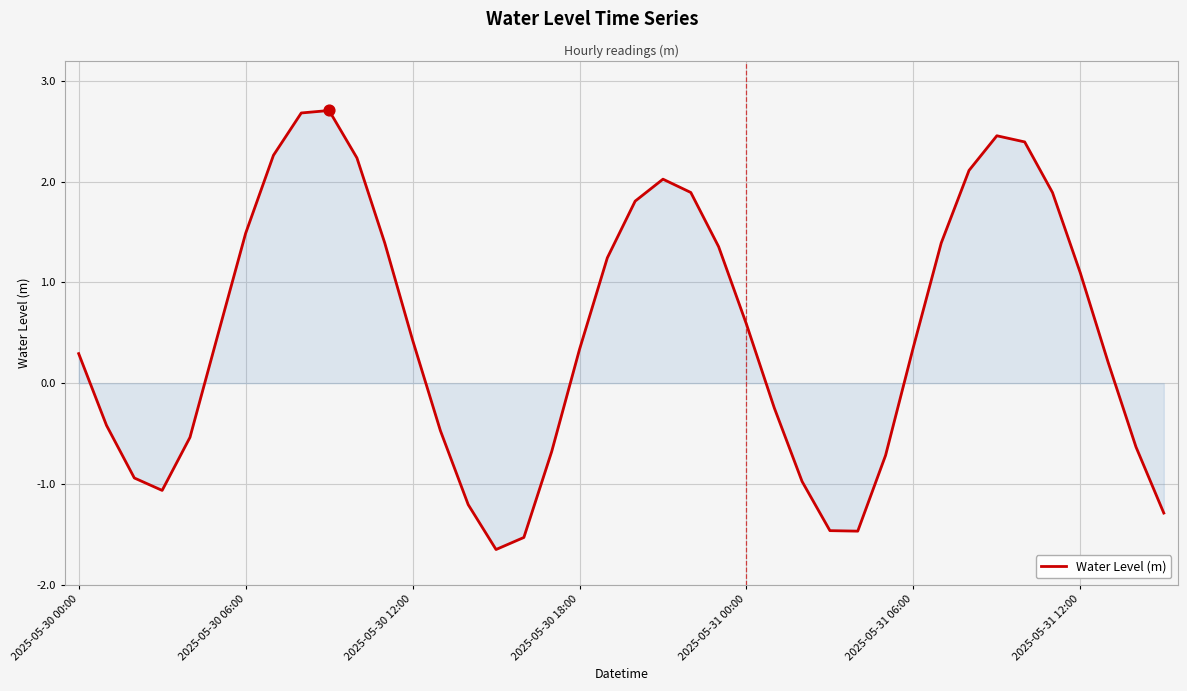

What is the difference between the maximum and minimum values?

4.4